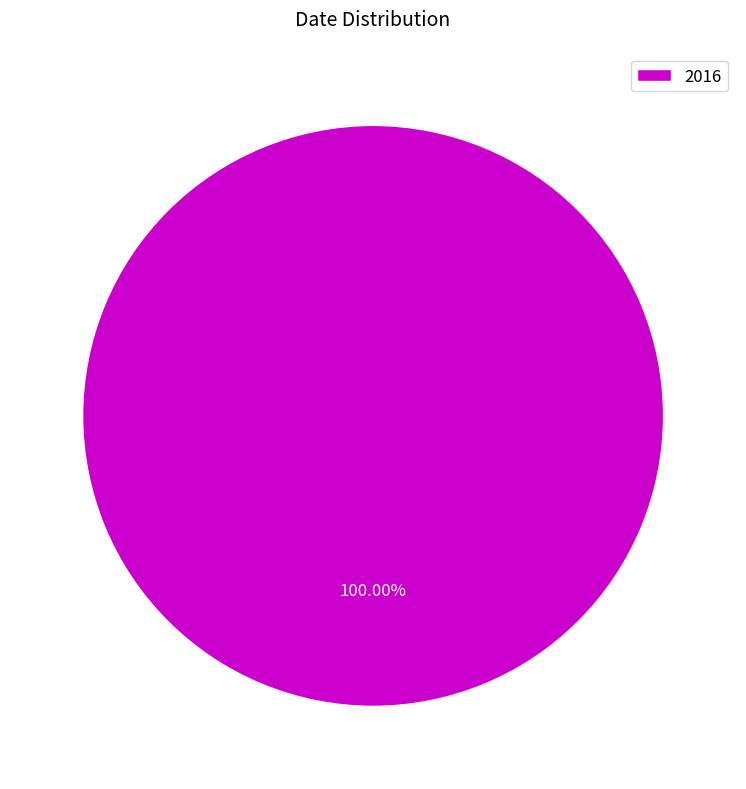

How many slices are in this pie chart?

1